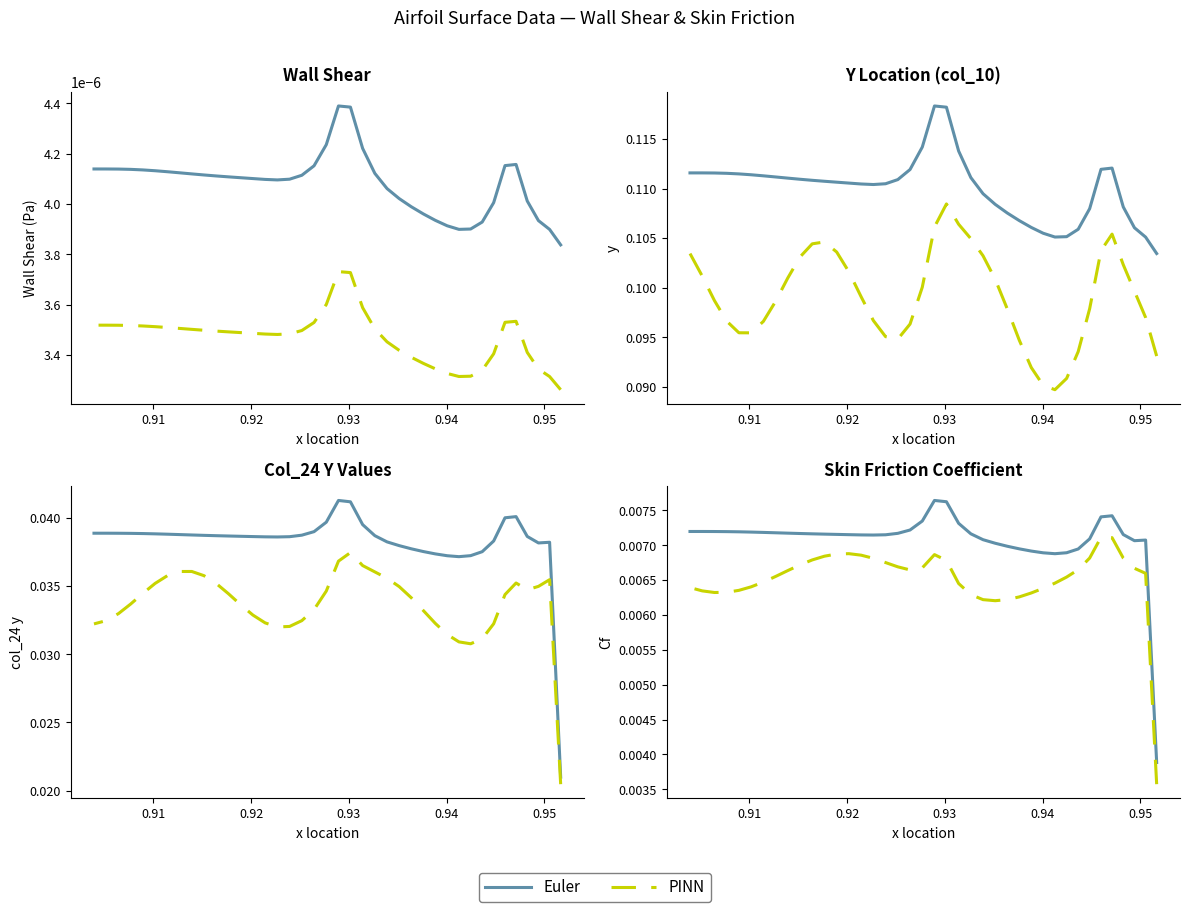

Does the chart have visible grid lines?

No